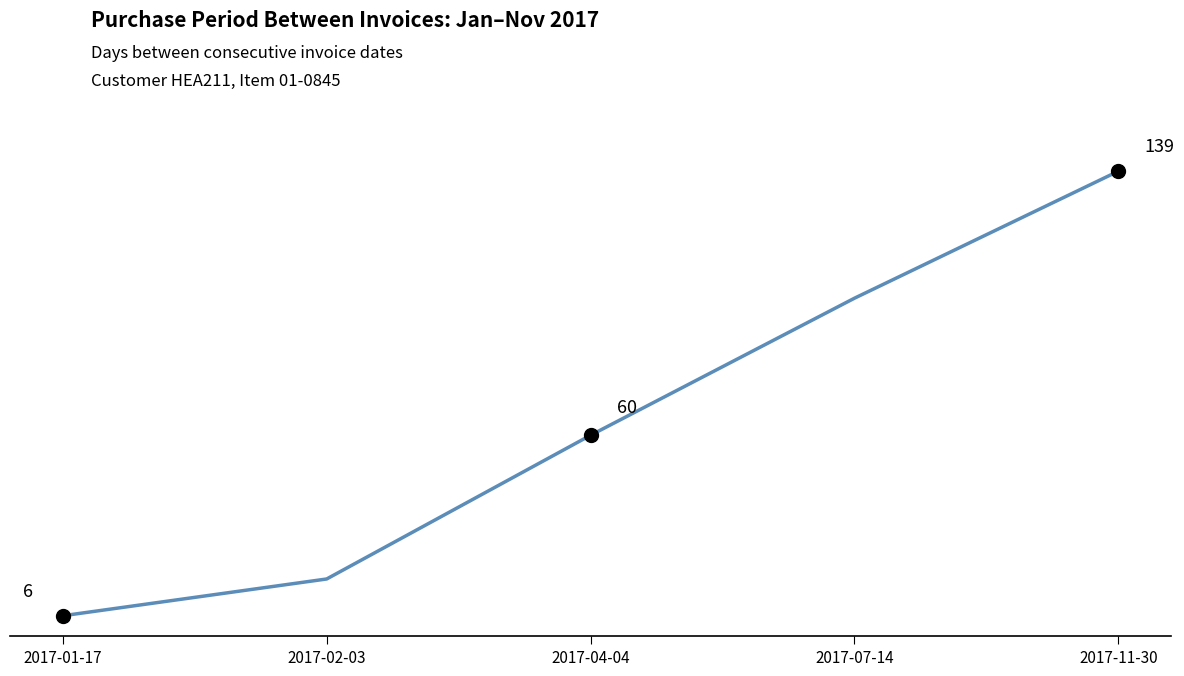

Rank the categories by value from lowest to highest.

2017-01-17, 2017-02-03, 2017-04-04, 2017-07-14, 2017-11-30